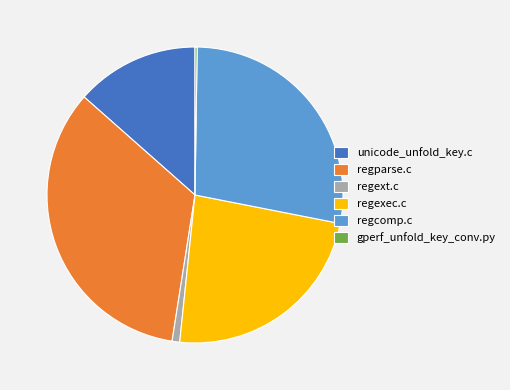

The unicode_unfold_key.c slice represents 19% of the pie. True or false?

False